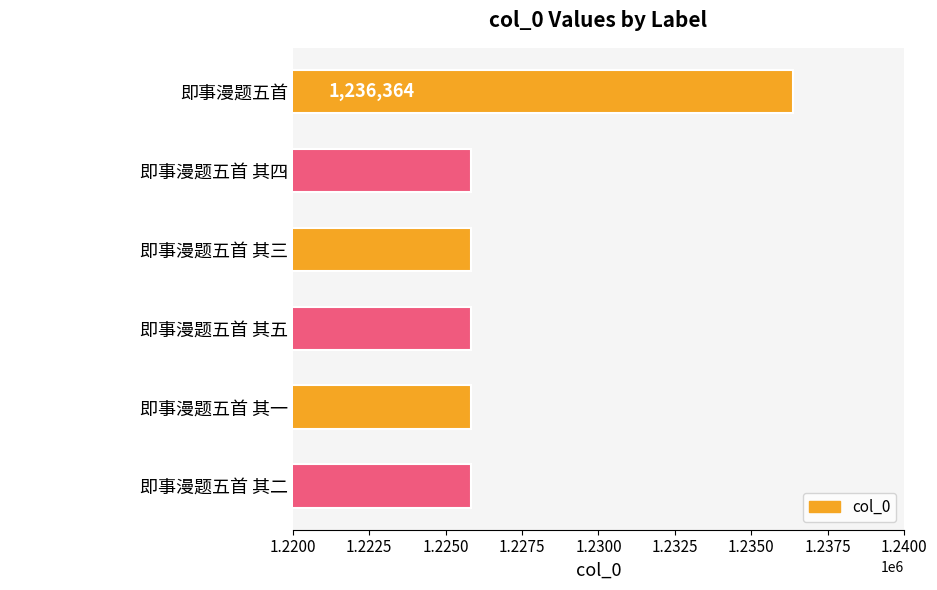

Where is the data nearest to the value 1231097?

即事漫题五首 其五